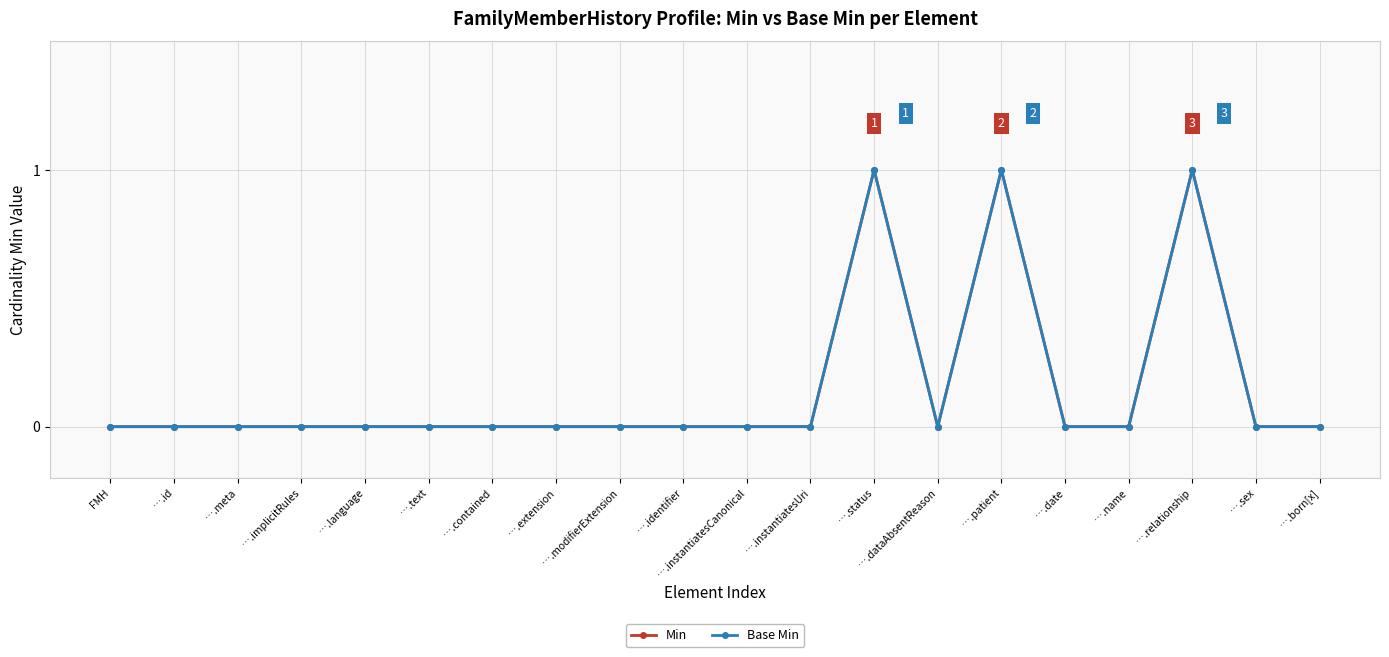

What position from the right is ….contained?

14